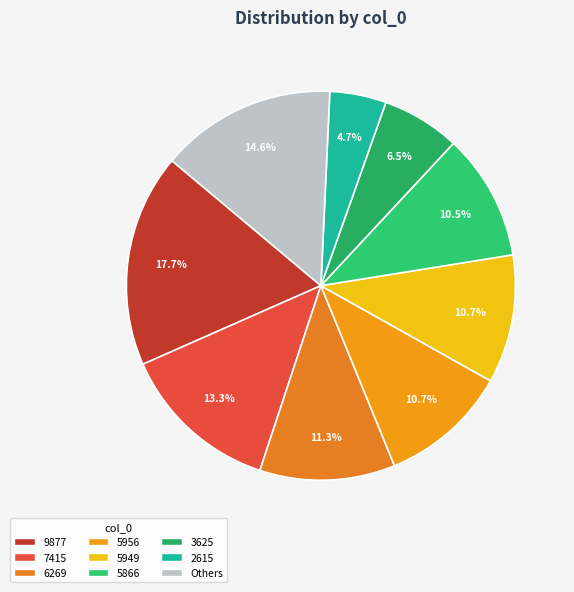

Does any single category account for the majority?

No